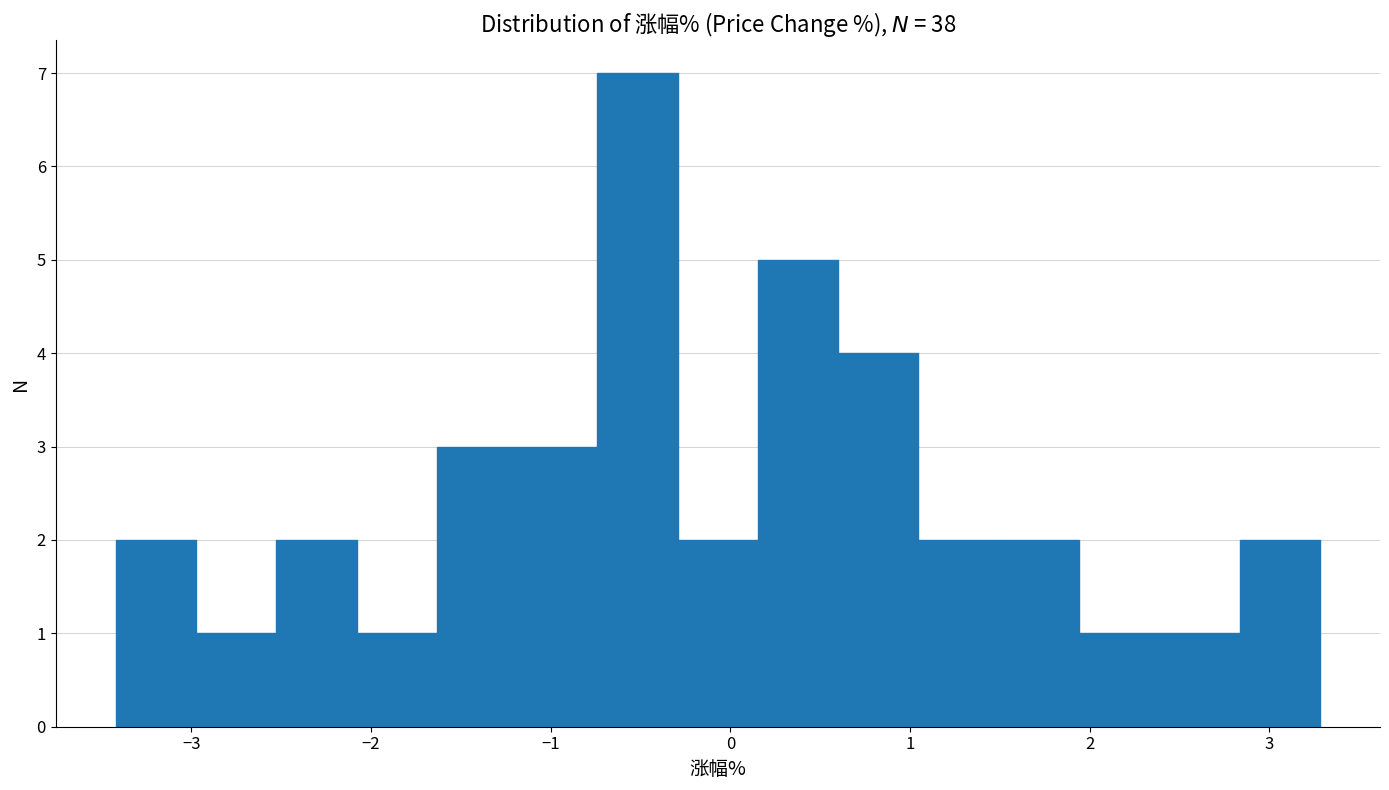

Reading left to right, transcribe this chart: for each bar, give the range it covers on the x-axis and its height. Neither the bar edges nor the heights are printed on the chart, so give them approximately, as read against the axes.

-3.4 to -3.0: 2
-3.0 to -2.5: 1
-2.5 to -2.1: 2
-2.1 to -1.6: 1
-1.6 to -1.2: 3
-1.2 to -0.7: 3
-0.7 to -0.3: 7
-0.3 to 0.2: 2
0.2 to 0.6: 5
0.6 to 1.0: 4
1.0 to 1.5: 2
1.5 to 1.9: 2
1.9 to 2.4: 1
2.4 to 2.8: 1
2.8 to 3.3: 2